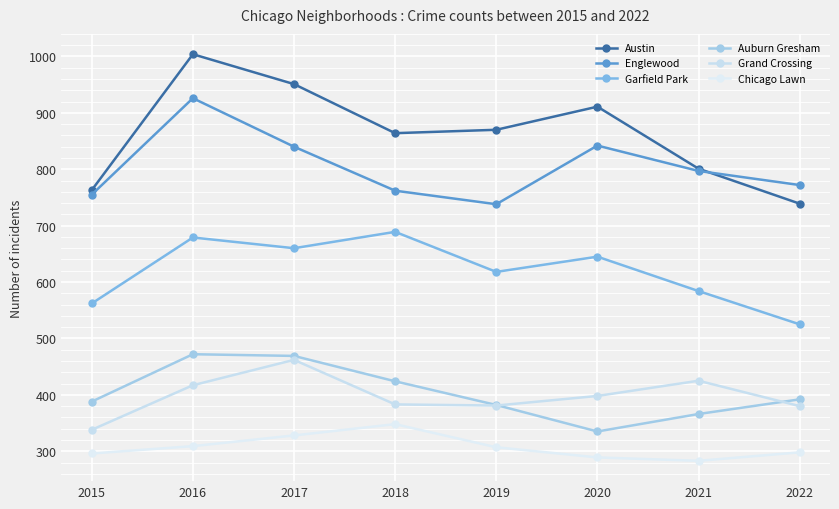

Reading left to right, transcribe all the data shown in this chart.

Austin: 2015=763	2016=1004	2017=951	2018=864	2019=870	2020=911	2021=801	2022=739
Englewood: 2015=755	2016=926	2017=840	2018=762	2019=738	2020=842	2021=797	2022=772
Garfield Park: 2015=562	2016=679	2017=660	2018=689	2019=618	2020=645	2021=584	2022=525
Auburn Gresham: 2015=388	2016=472	2017=469	2018=424	2019=382	2020=335	2021=366	2022=392
Grand Crossing: 2015=338	2016=417	2017=462	2018=383	2019=381	2020=398	2021=425	2022=380
Chicago Lawn: 2015=296	2016=309	2017=328	2018=348	2019=307	2020=289	2021=283	2022=298